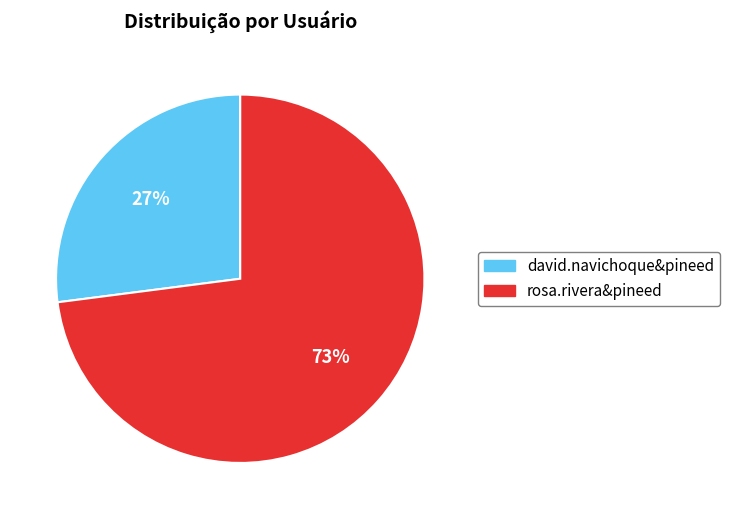

Which slice is the largest?

rosa.rivera&pineed